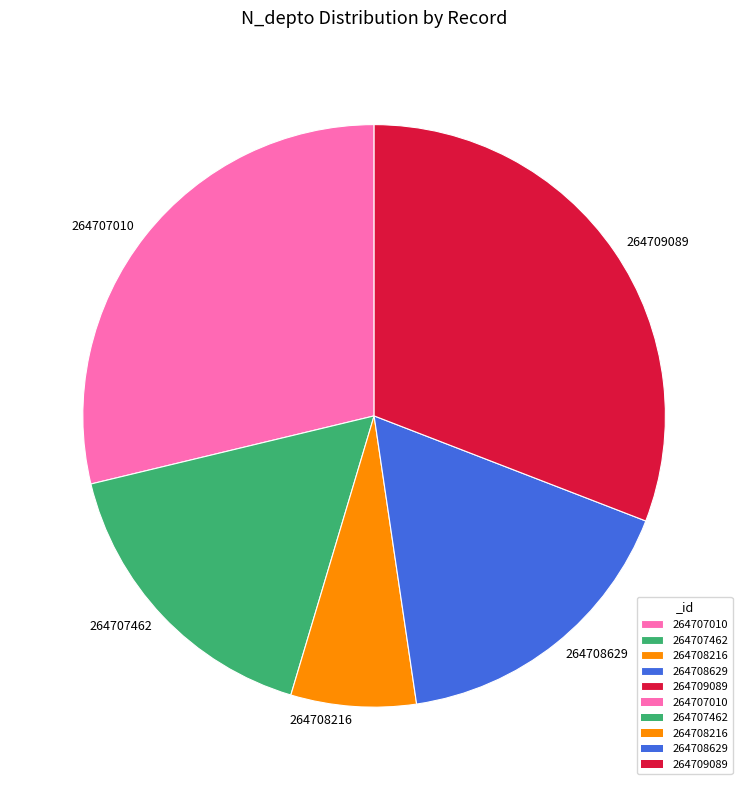

Which slice is the largest?

264709089